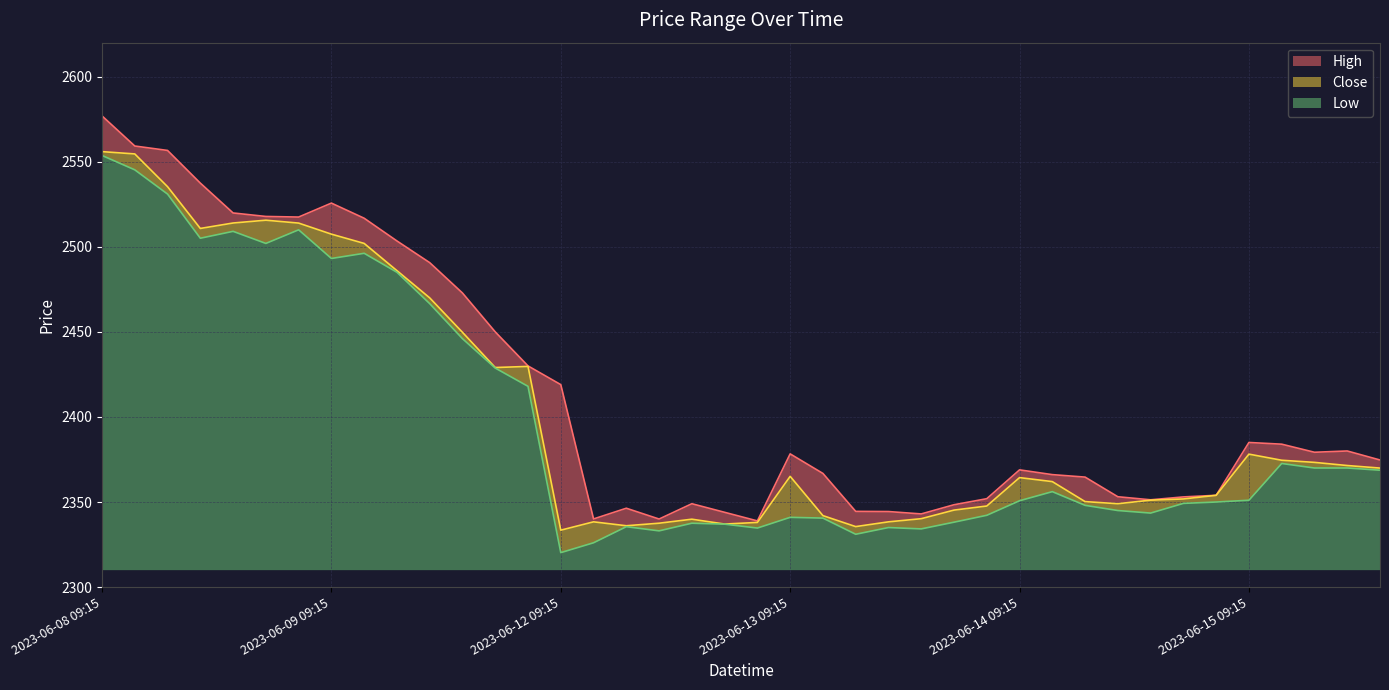

Rank the series by their average value, from highest to lowest.

High, Close, Low